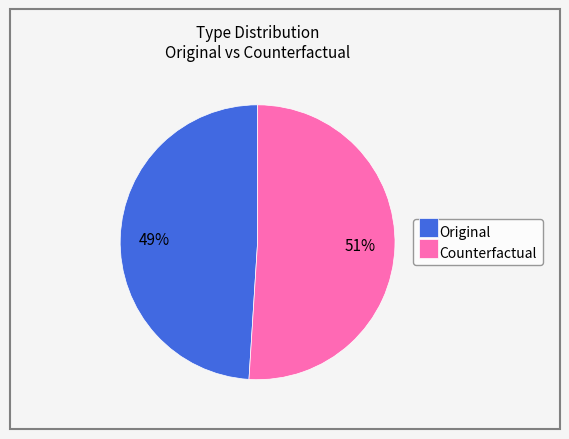

What is the largest slice in the pie chart?

Counterfactual